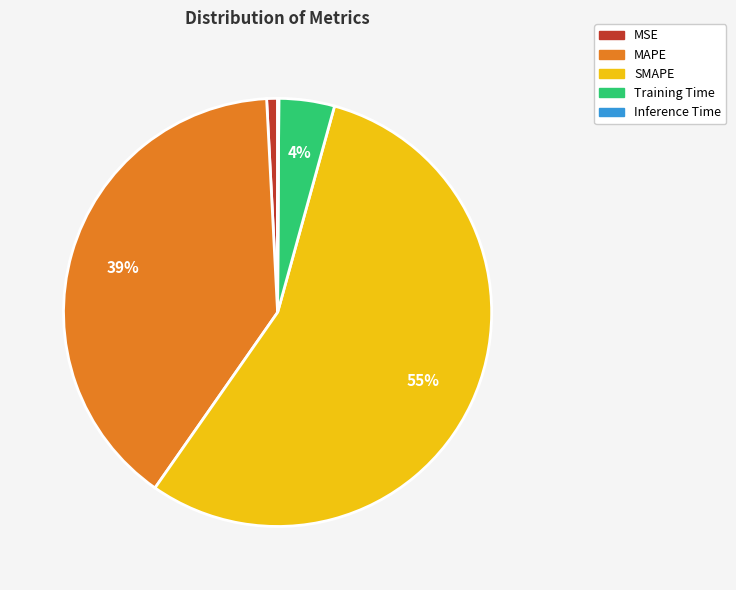

The Training Time slice represents 4% of the pie. True or false?

True